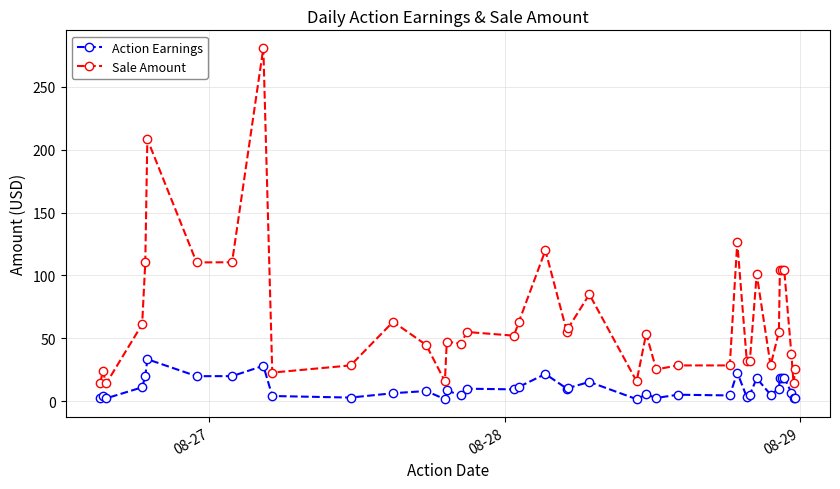

List the series in order of their overall mean, highest first.

Sale Amount, Action Earnings